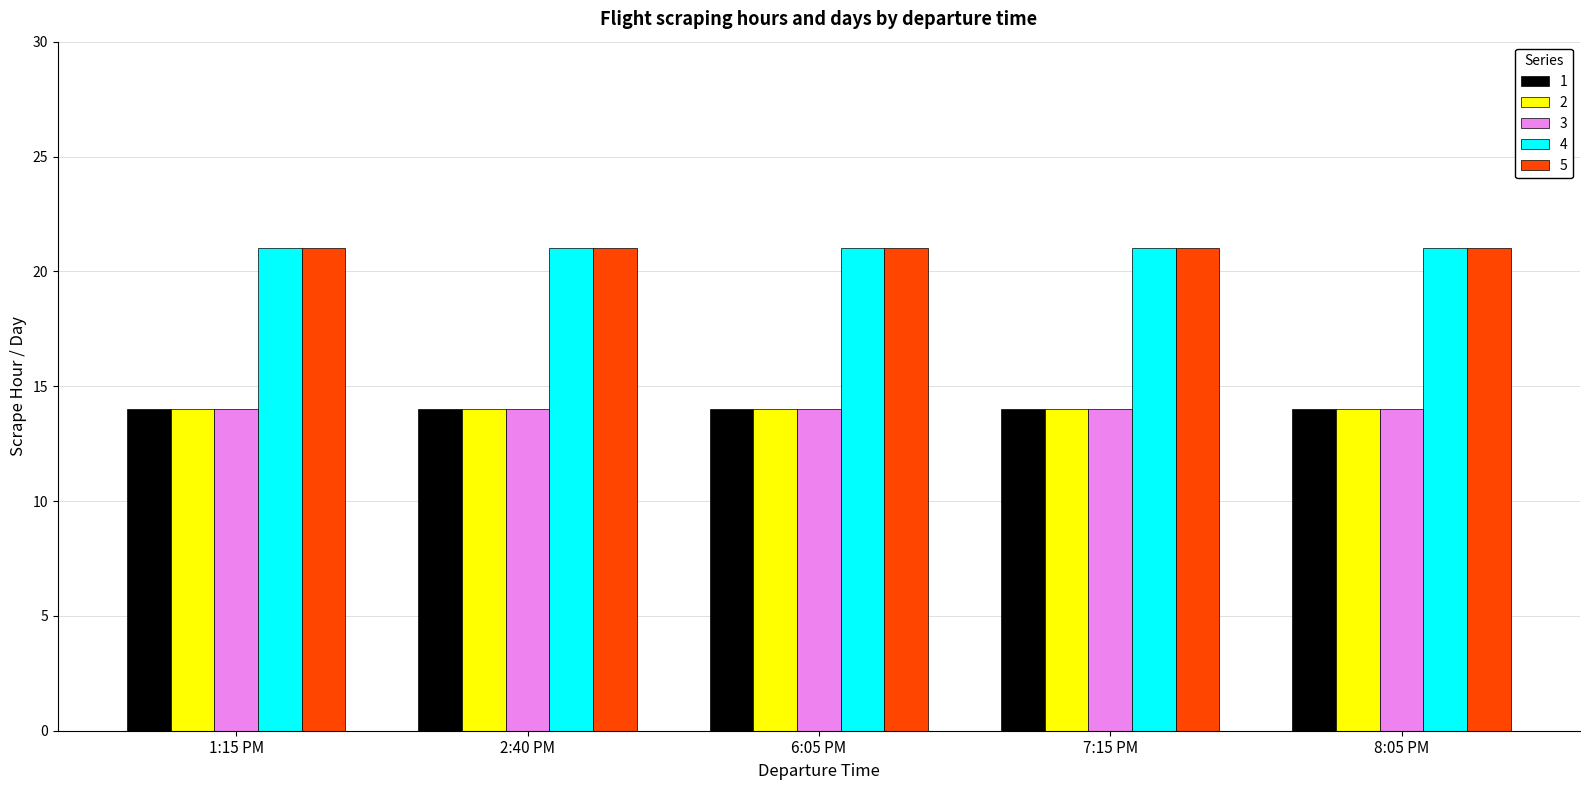

What is the label of the 3rd bar from the right?

6:05 PM